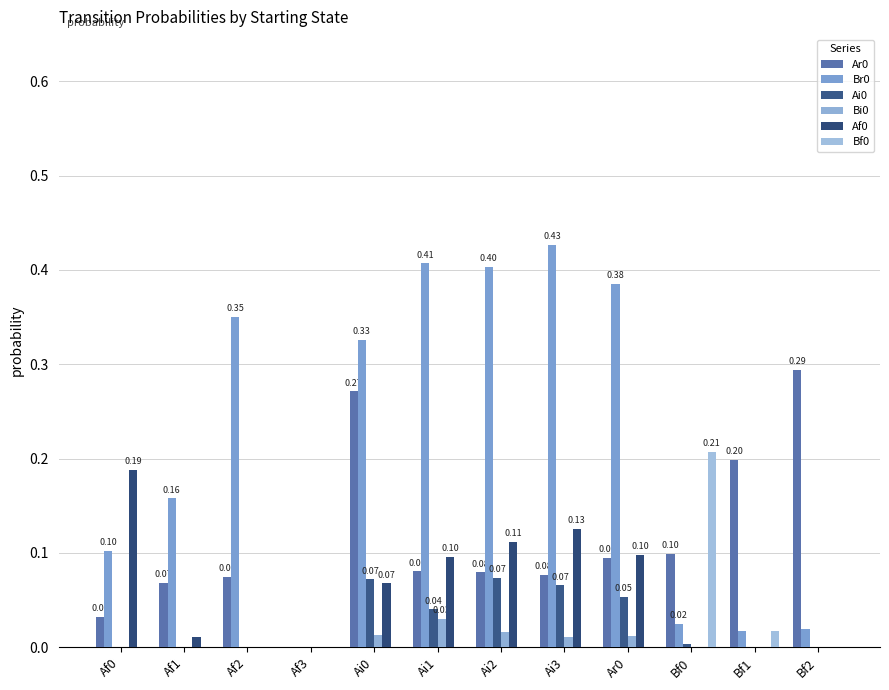

Is it true that Af0 equals 0.1 at Ai0?

False